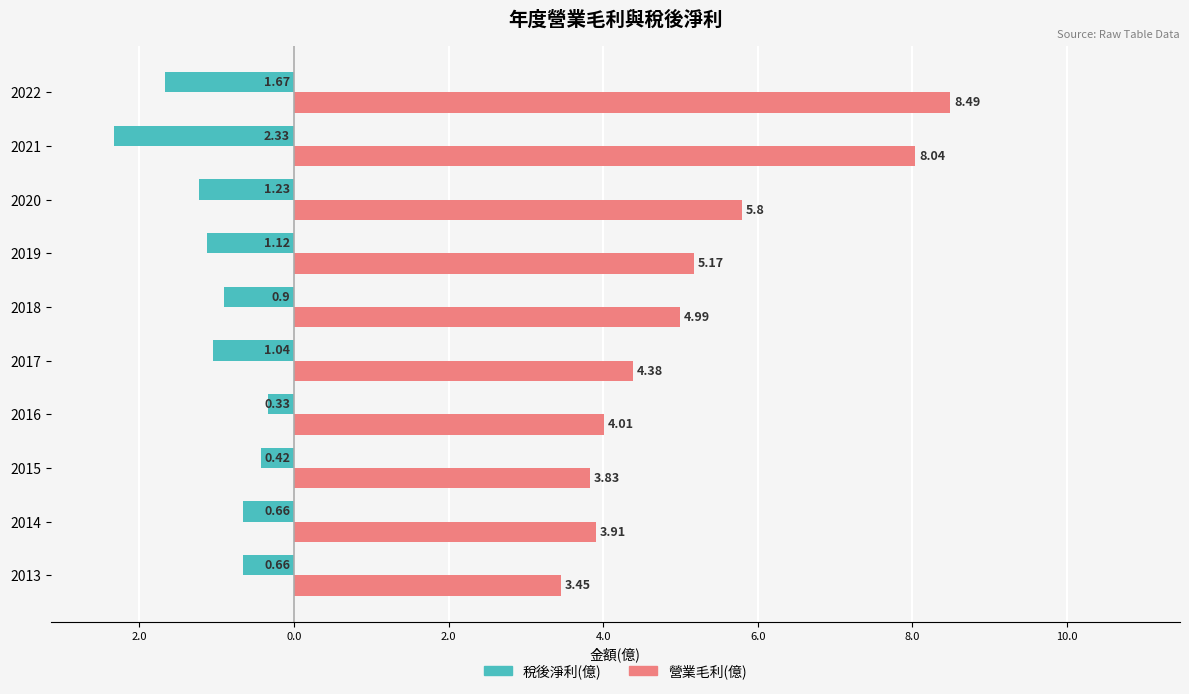

What are all the series names shown in the legend?

稅後淨利(億), 營業毛利(億)